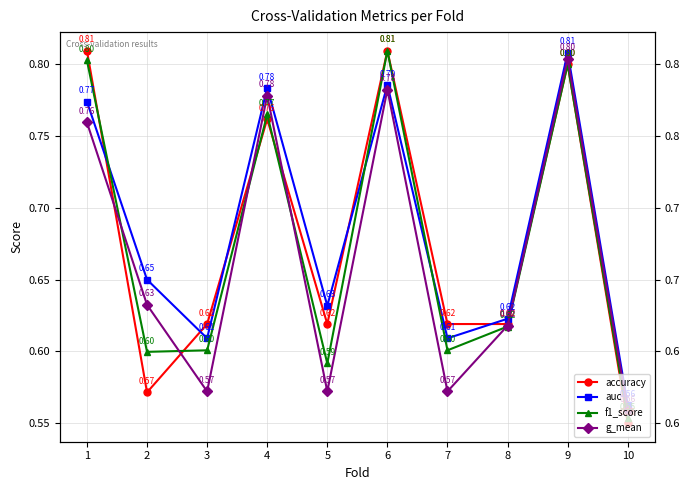

List the series in order of their overall mean, highest first.

auc, accuracy, f1_score, g_mean